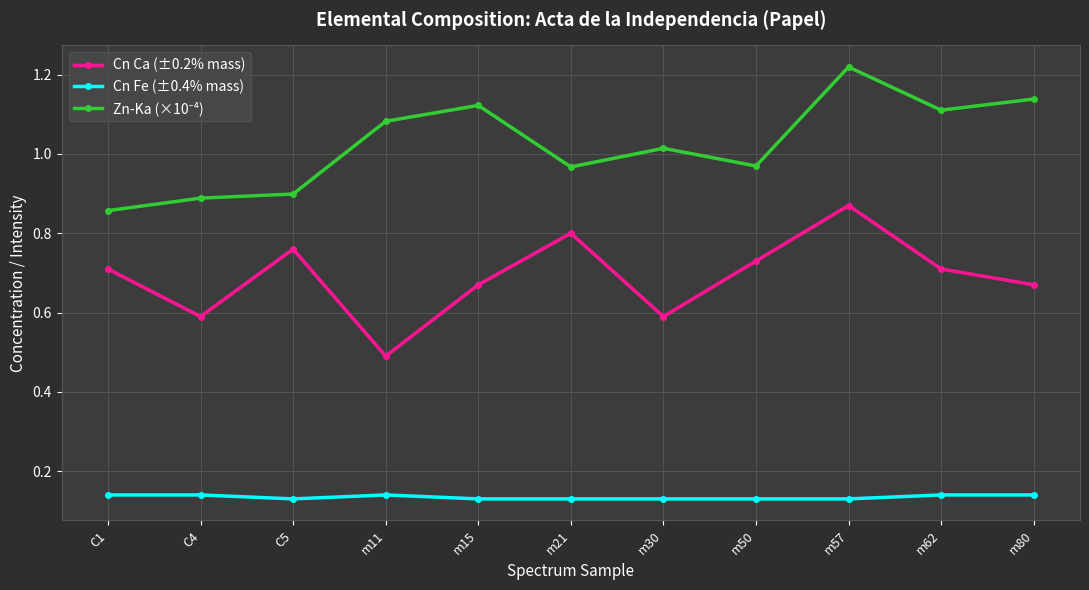

How many interior local peaks does the Cn Ca (±0.2% mass) series have?

3